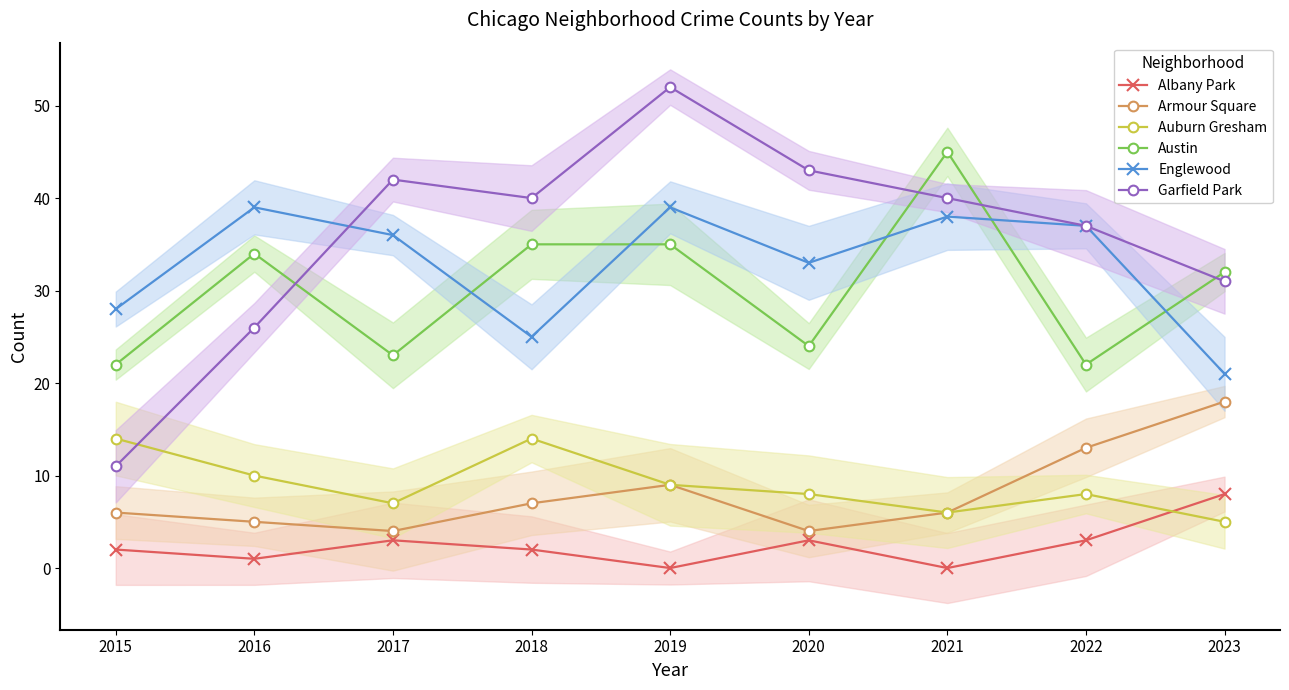

What is the difference between the maximum and minimum values in the Armour Square series?

14